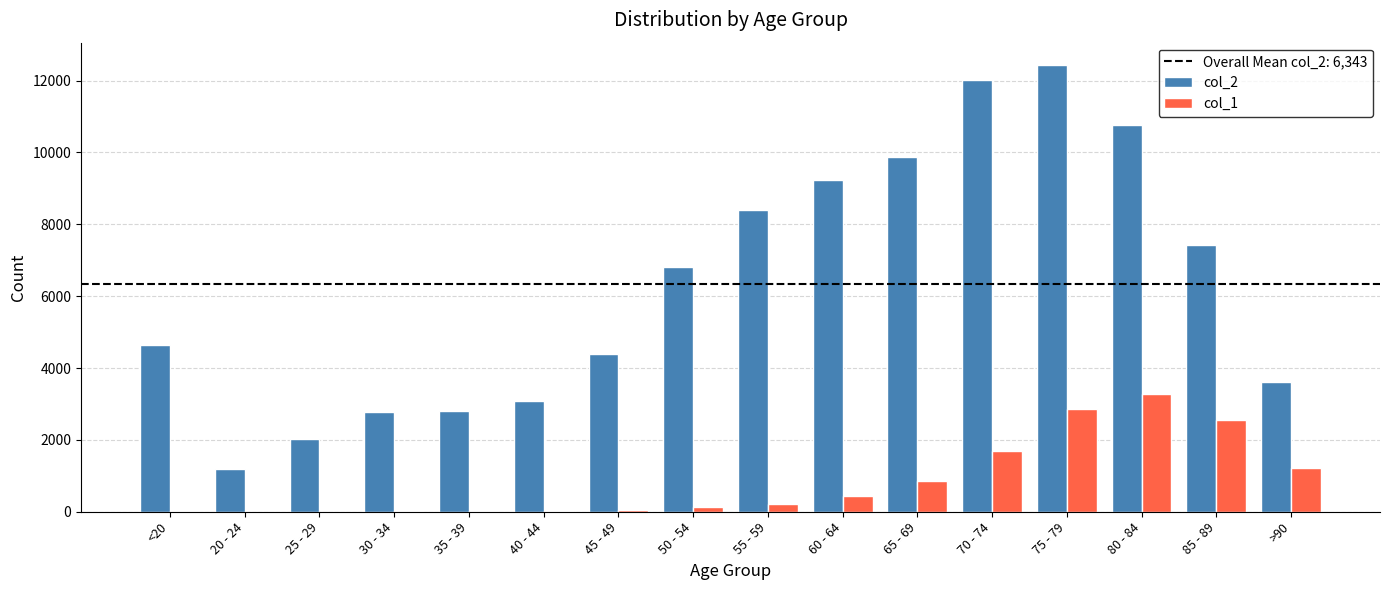

Which series changed the most between 65 - 69 and 75 - 79?

col_2